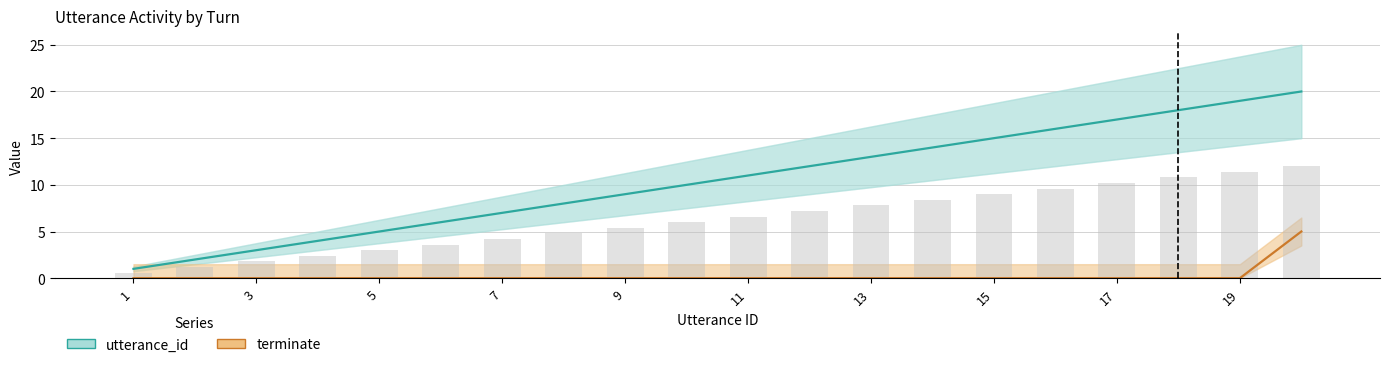

Count the number of categories in the chart.

20